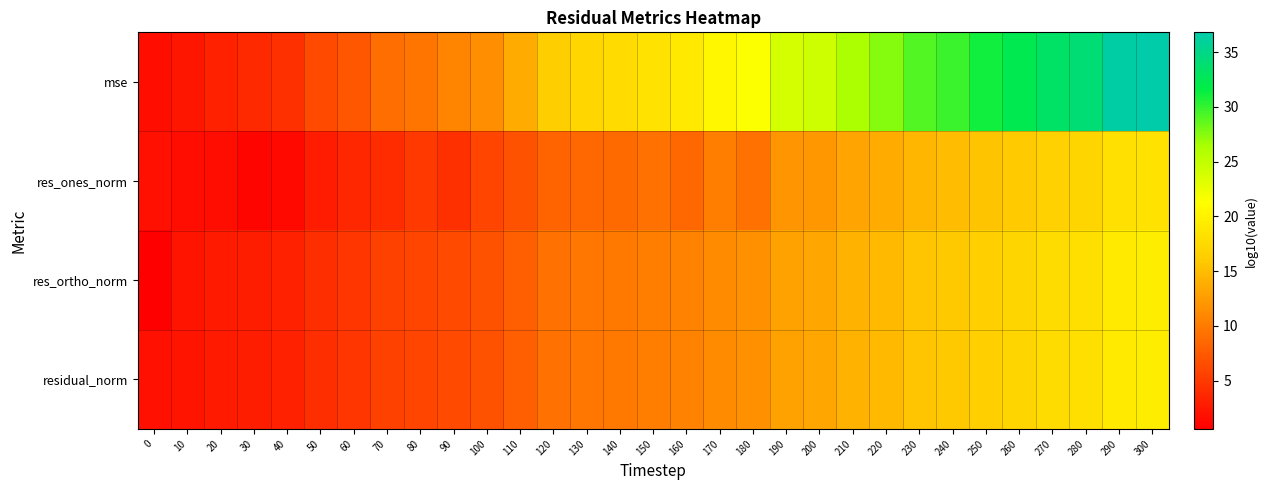

What is the difference between the highest and lowest values at 180?

12.1